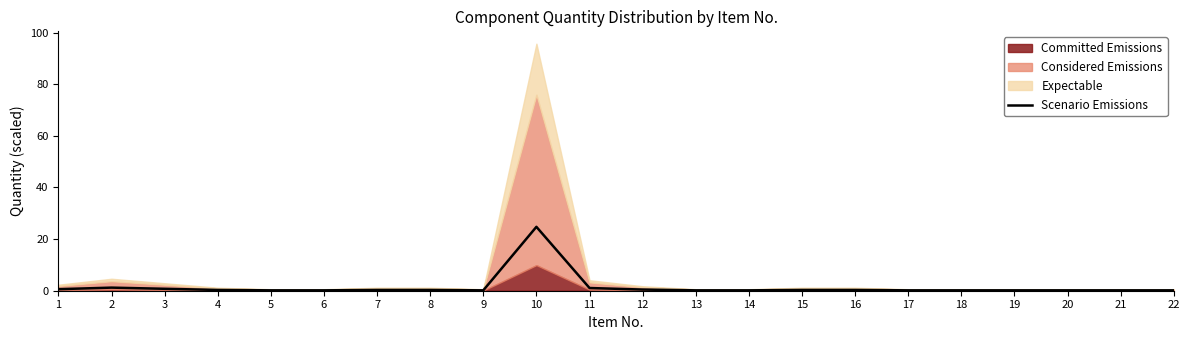

What is the minimum value shown in the chart?

0.1